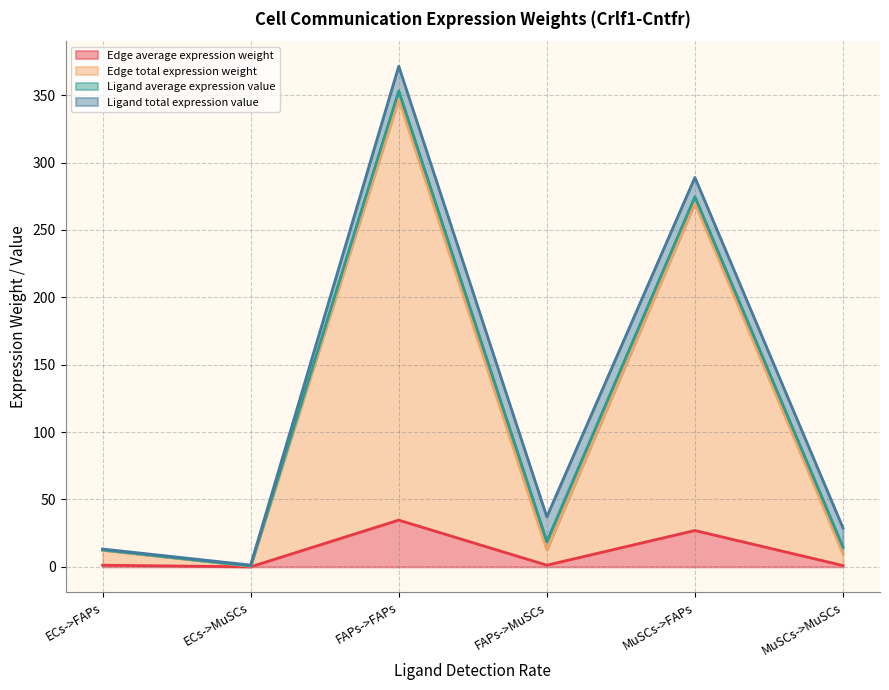

At which category is the sum across all series the highest?

FAPs->FAPs